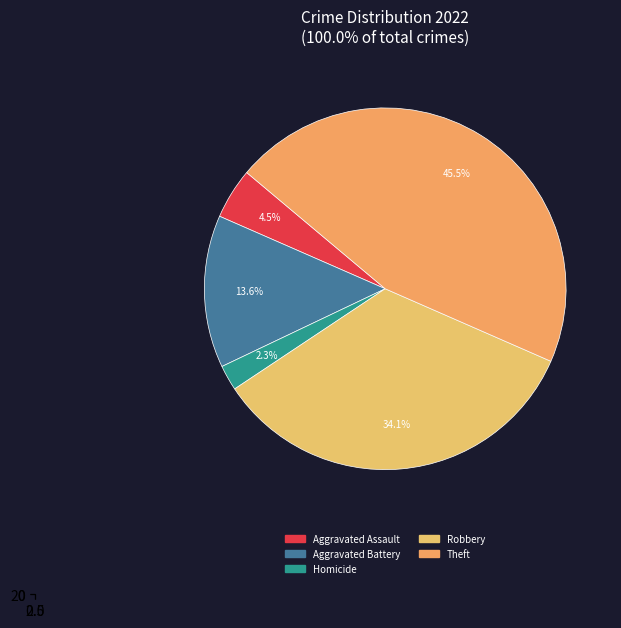

The Aggravated Battery slice represents 14% of the pie. True or false?

True